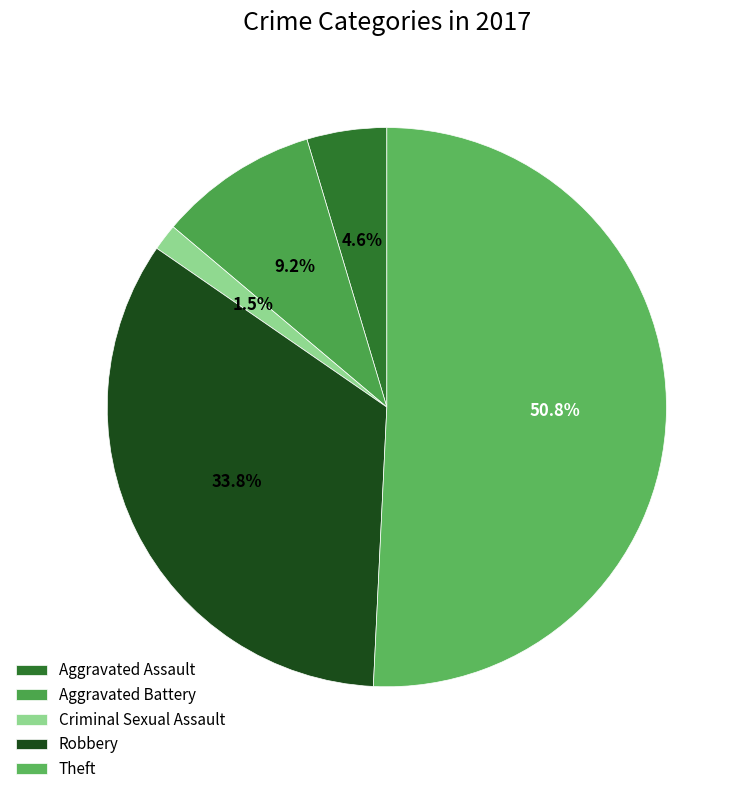

Between Theft and Aggravated Battery, which is larger?

Theft